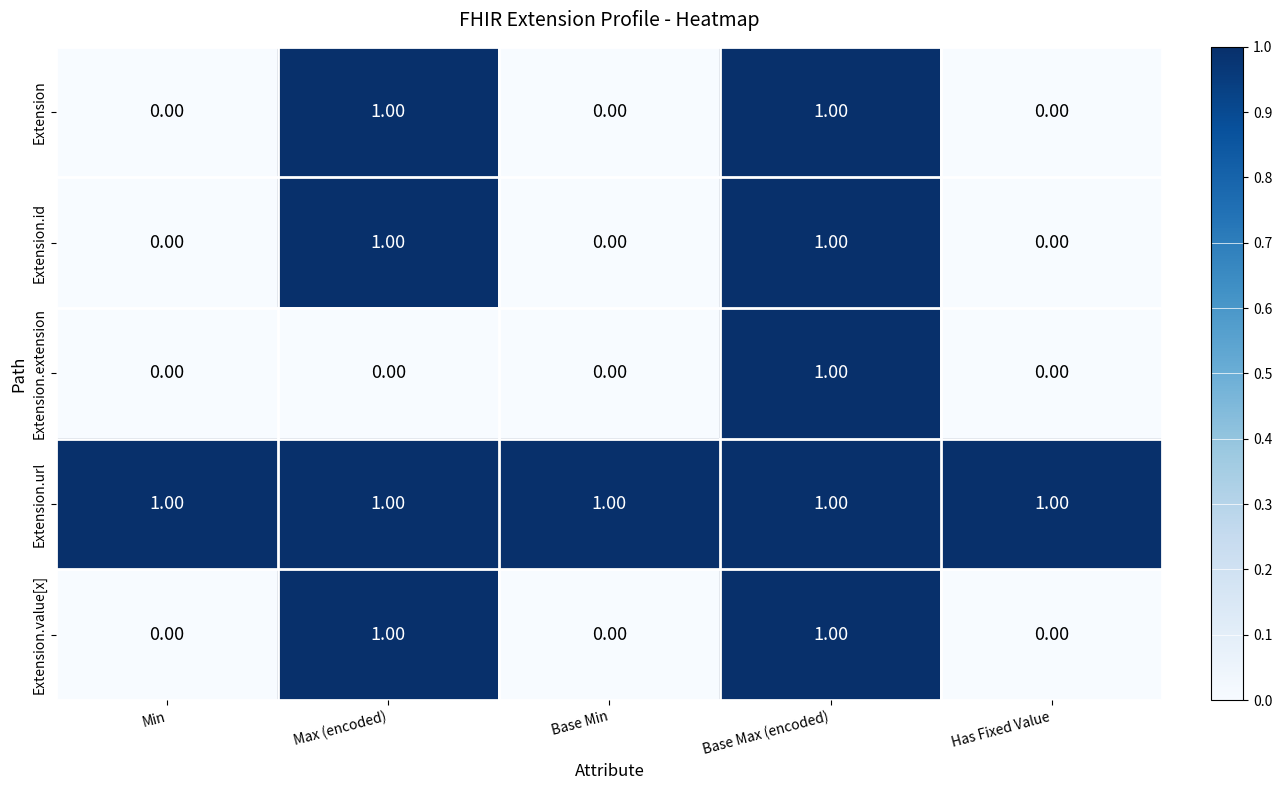

At which category is the sum across all series the highest?

Base Max (encoded)